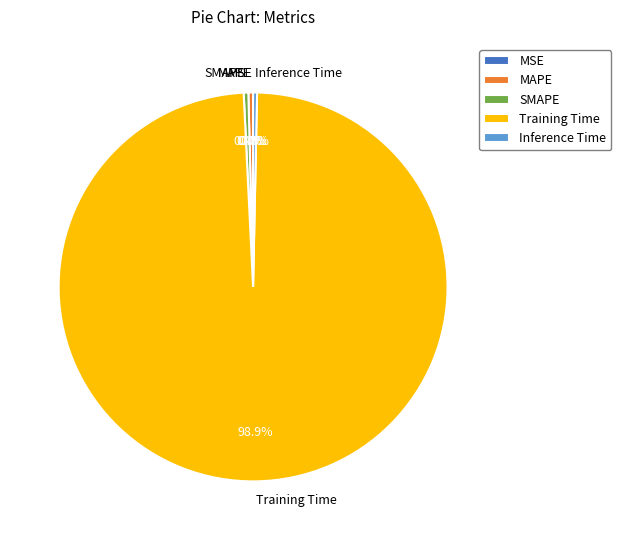

Is the sum of MAPE and Training Time greater than half?

Yes